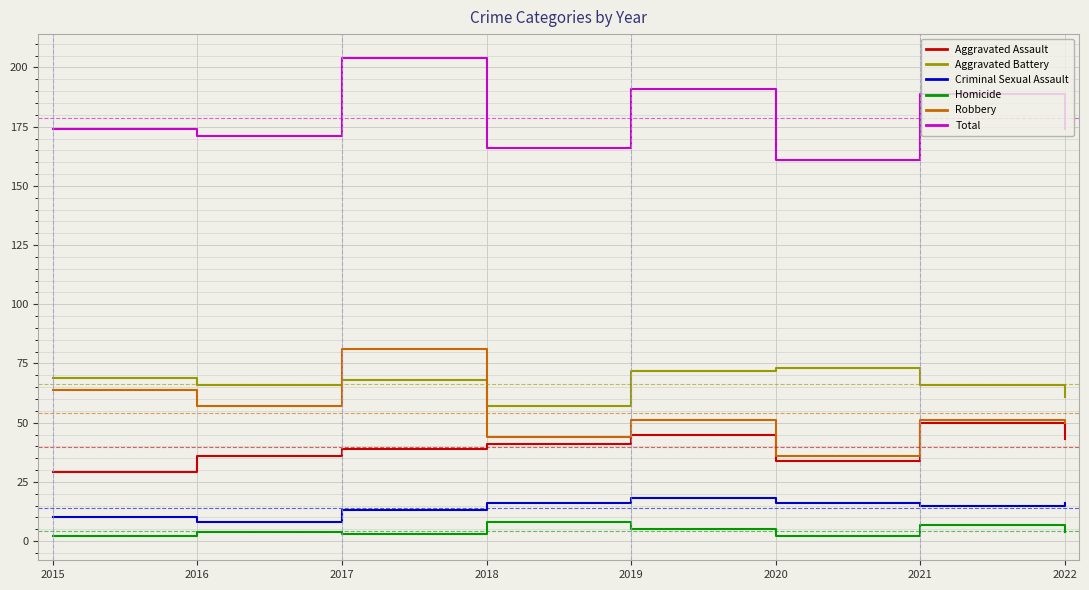

The value of Aggravated Assault at 2022 is 43. True or false?

True